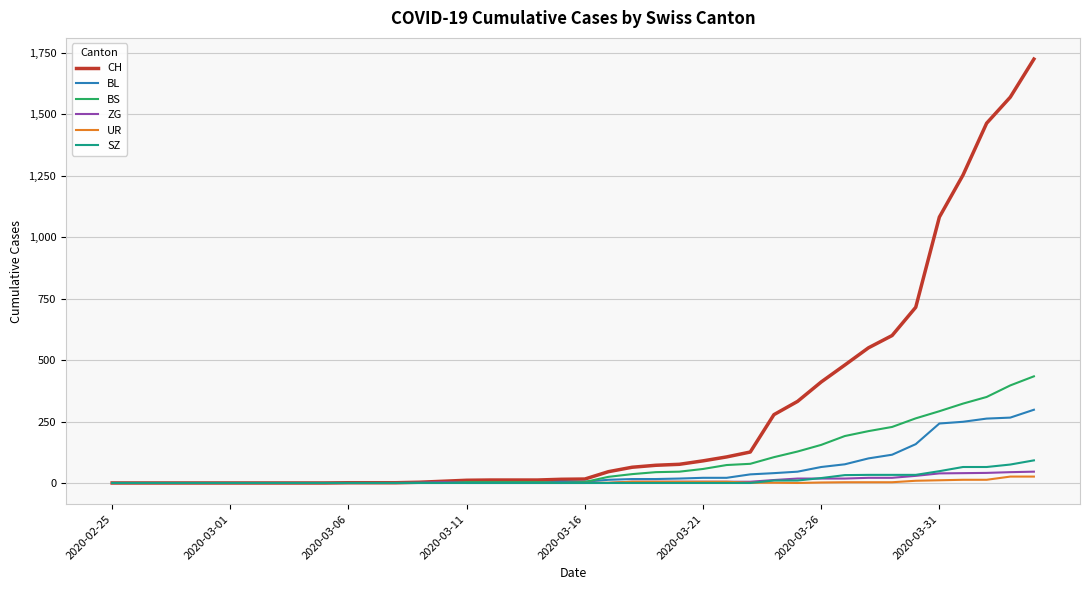

Which series has the largest range (max minus min)?

CH